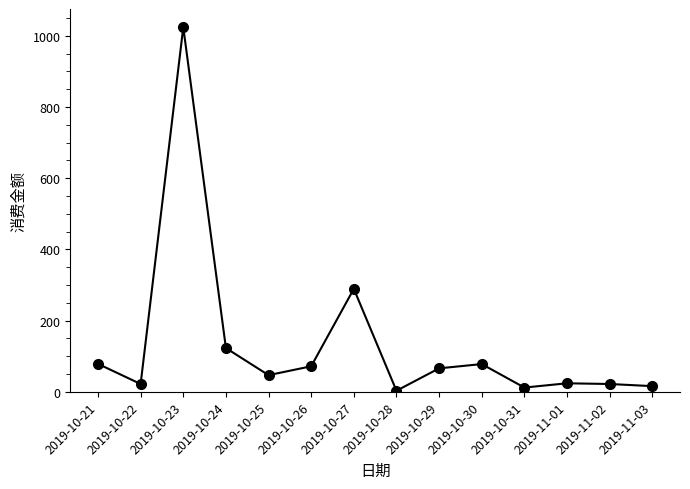

What is the ratio of the value at 2019-10-25 to the value at 2019-11-01?

2.0